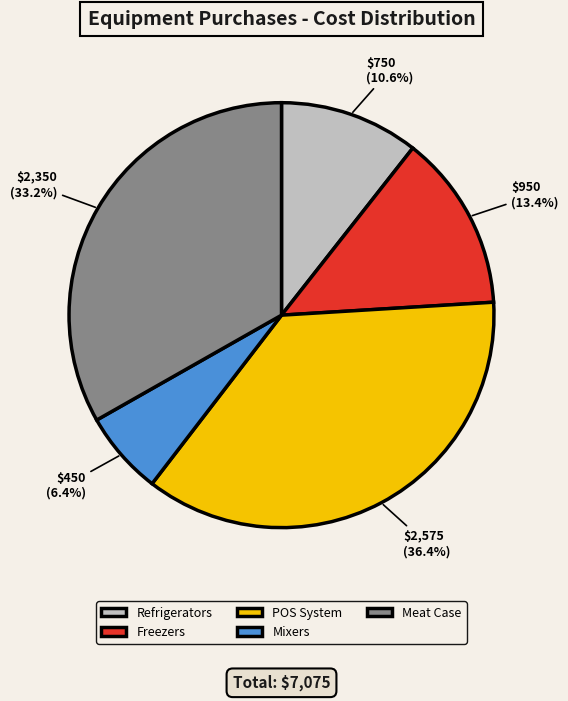

To the nearest percent, what percentage of the pie is Mixers?

6%